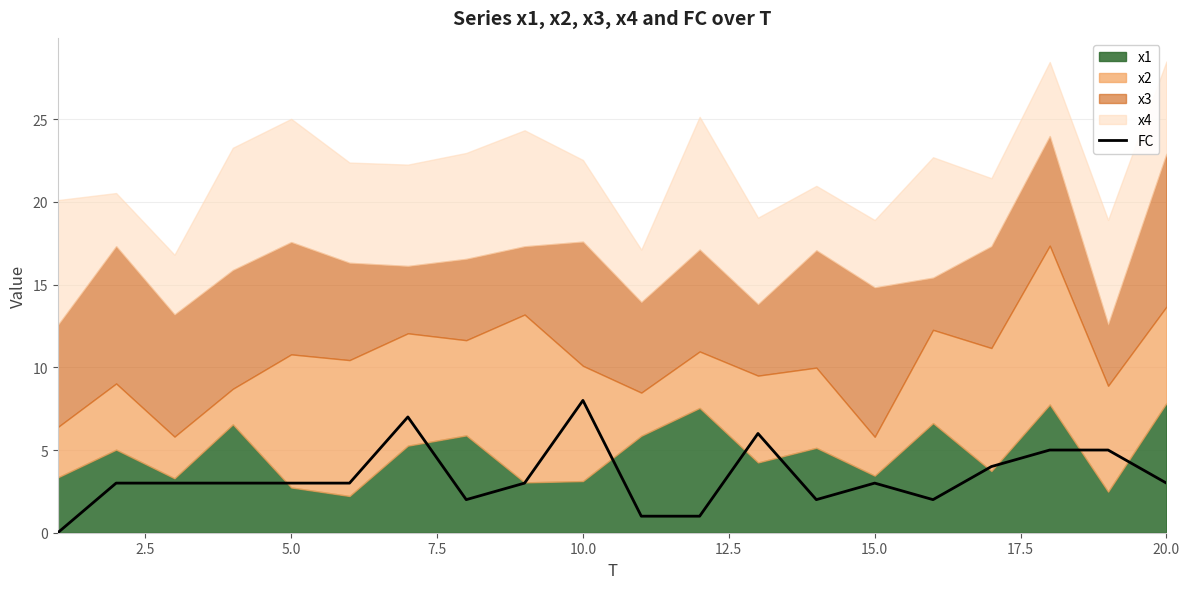

How many data points does each series have?

20